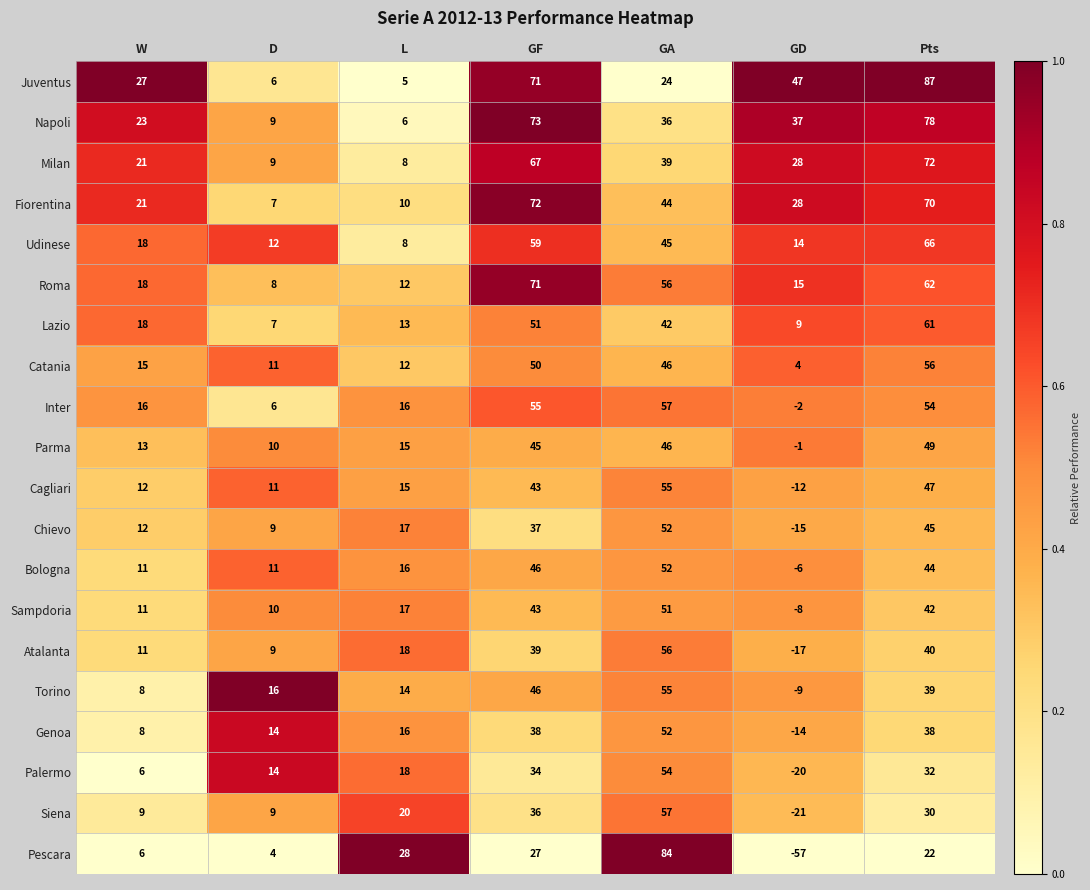

What value does the Roma series have at GA, to the nearest 10?

60